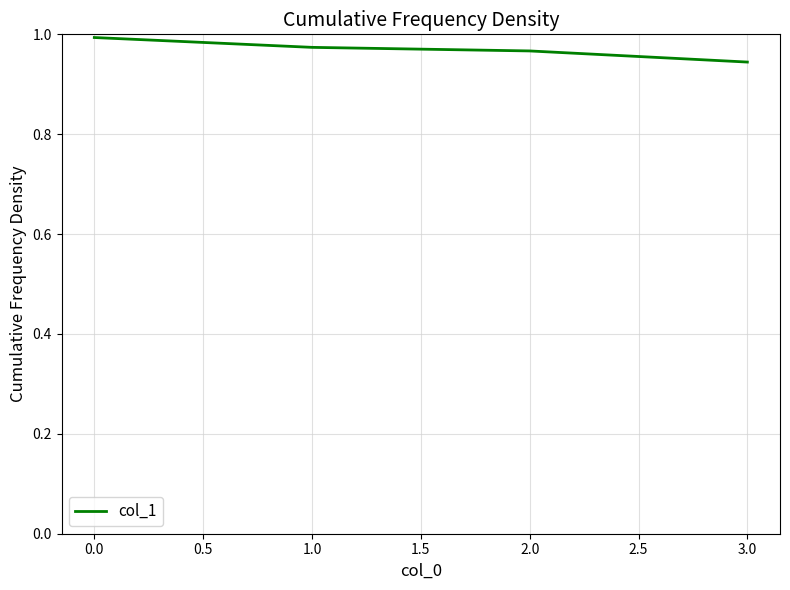

What is the sum of the values at 0.0 and 3.0?

1.9